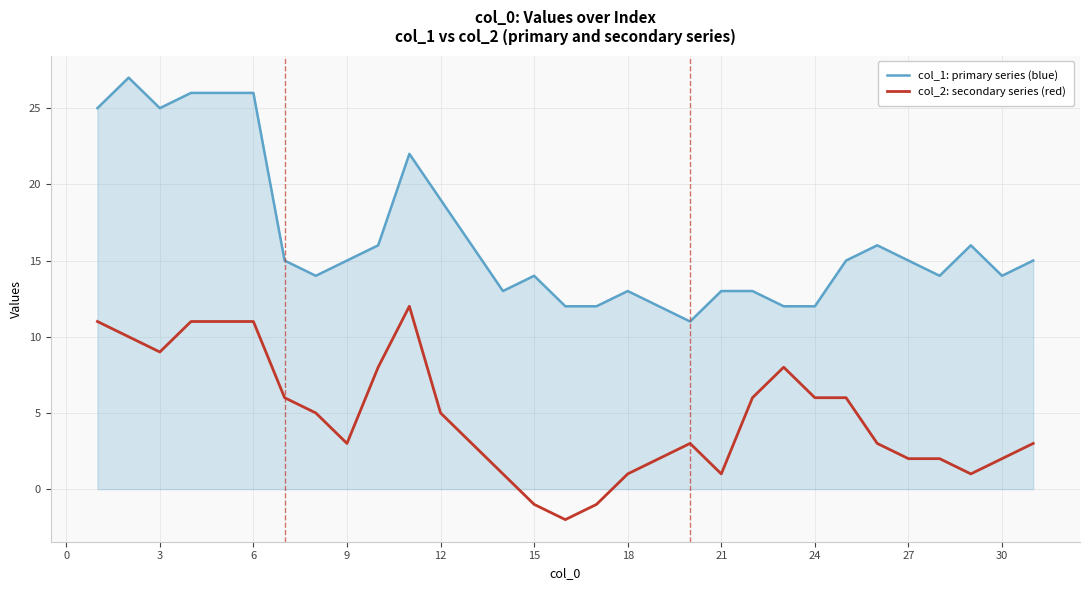

What is the difference between the maximum and minimum values in the col_1: primary series (blue) series?

16